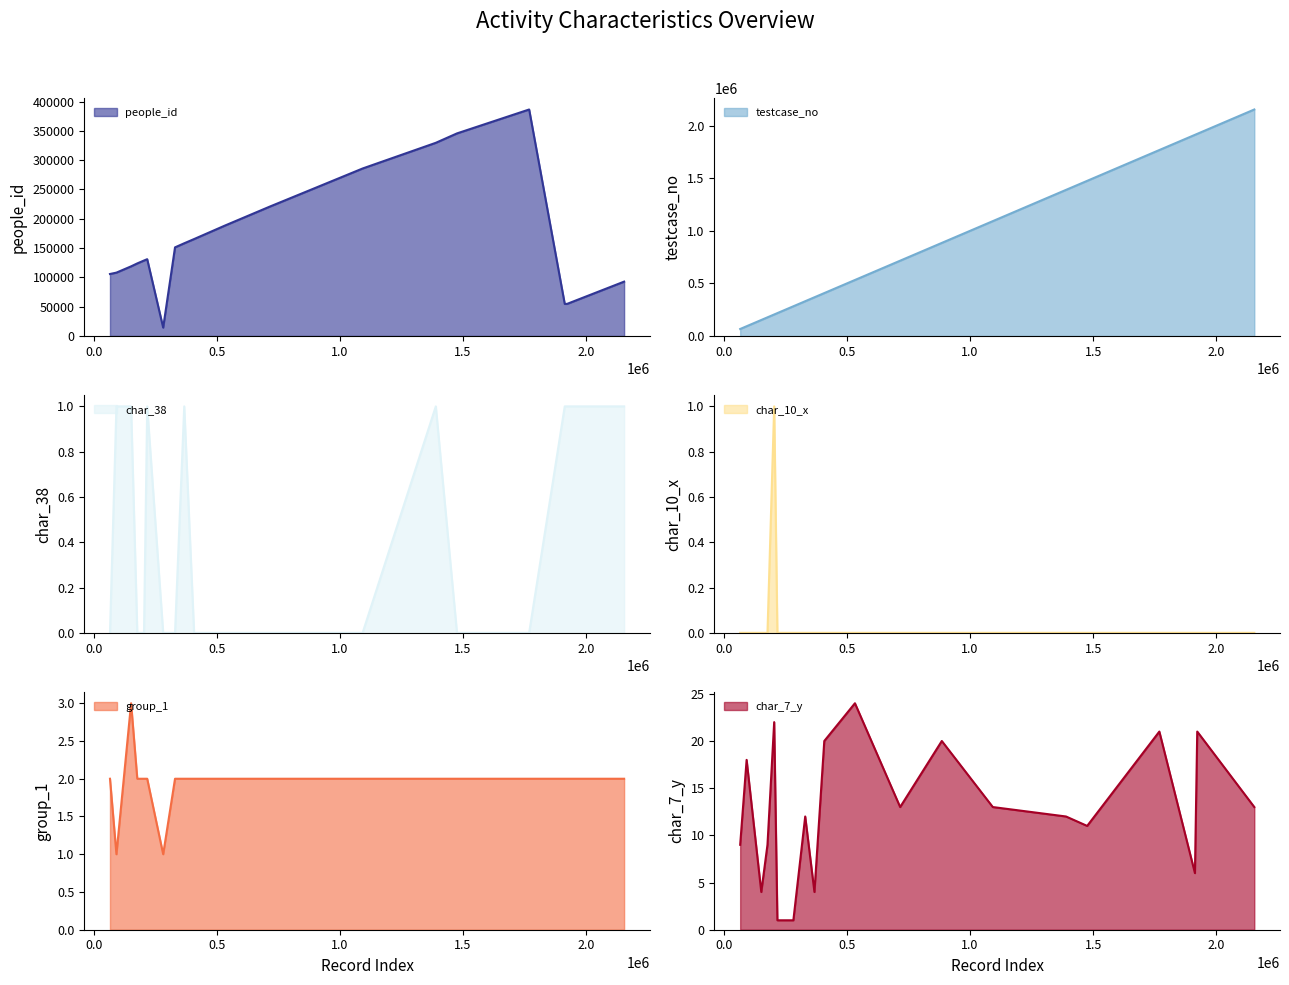

In char_10_x, how many points are higher than both neighbors (excluding endpoints)?

1